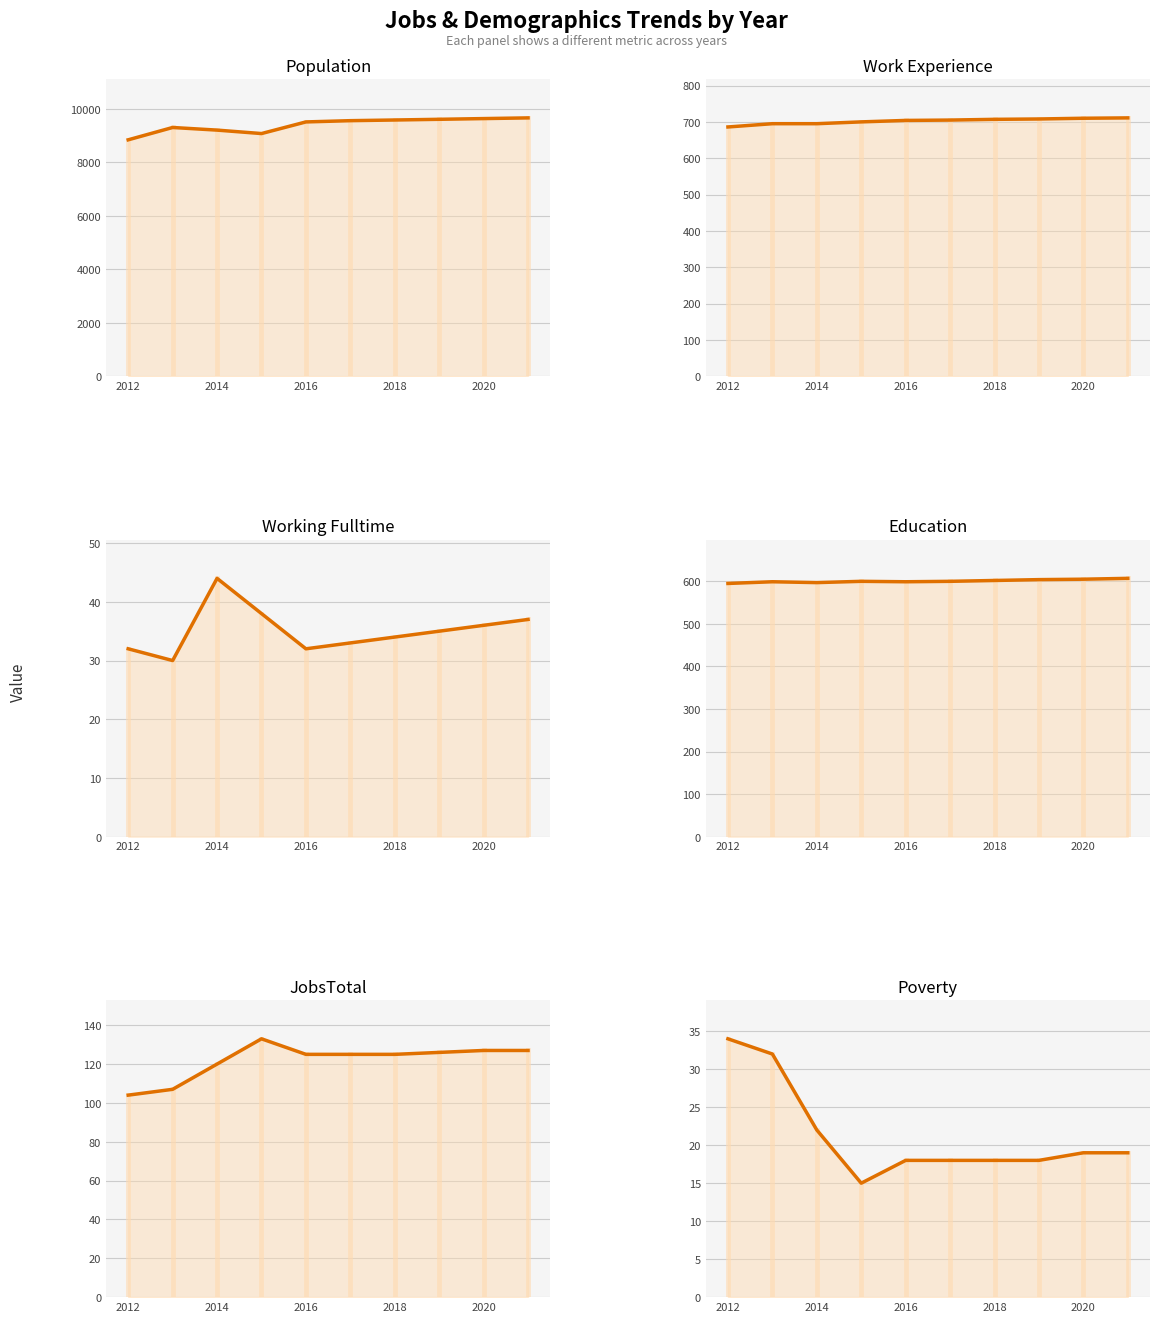

What is the maximum value shown in the chart?

9659